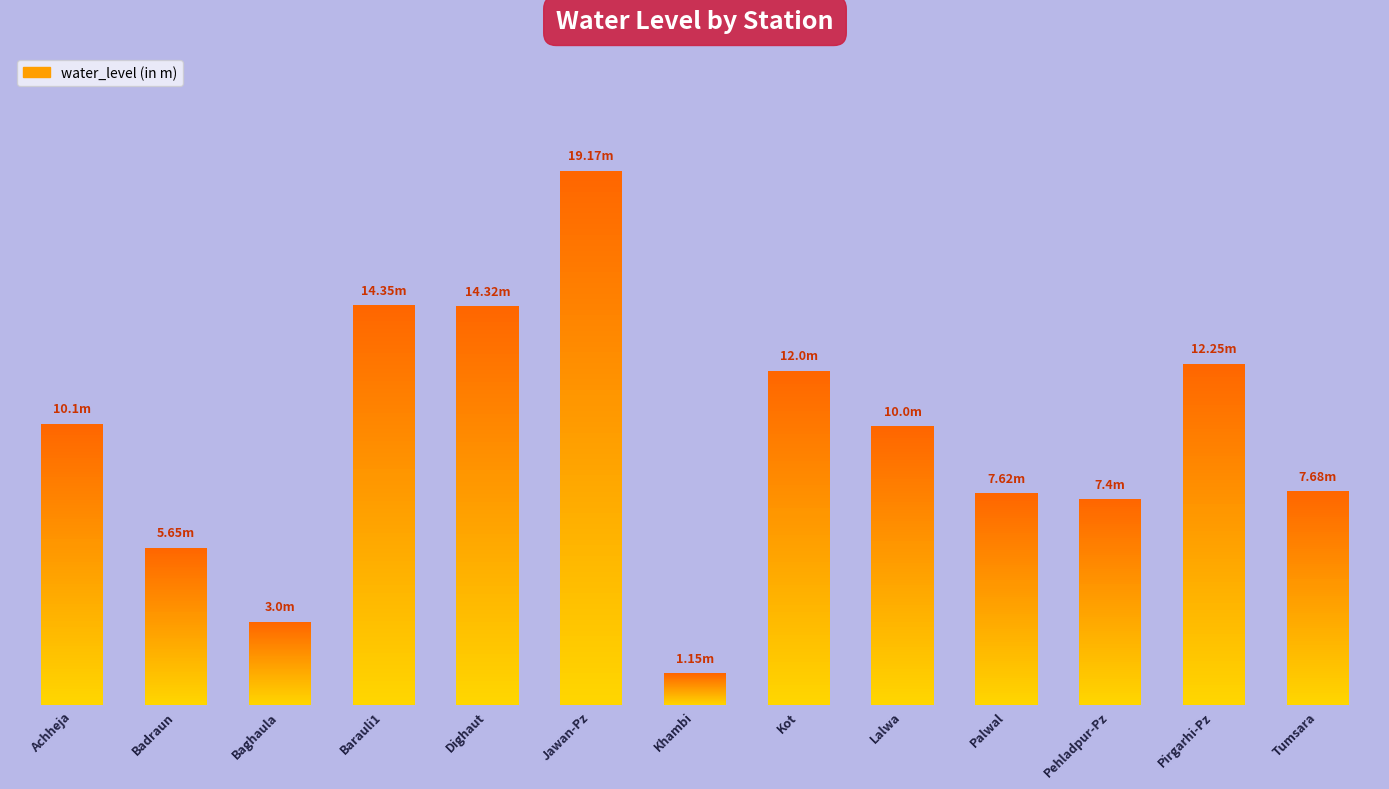

Rank the categories by value from lowest to highest.

Khambi, Baghaula, Badraun, Pehladpur-Pz, Palwal, Tumsara, Lalwa, Achheja, Kot, Pirgarhi-Pz, Dighaut, Barauli1, Jawan-Pz